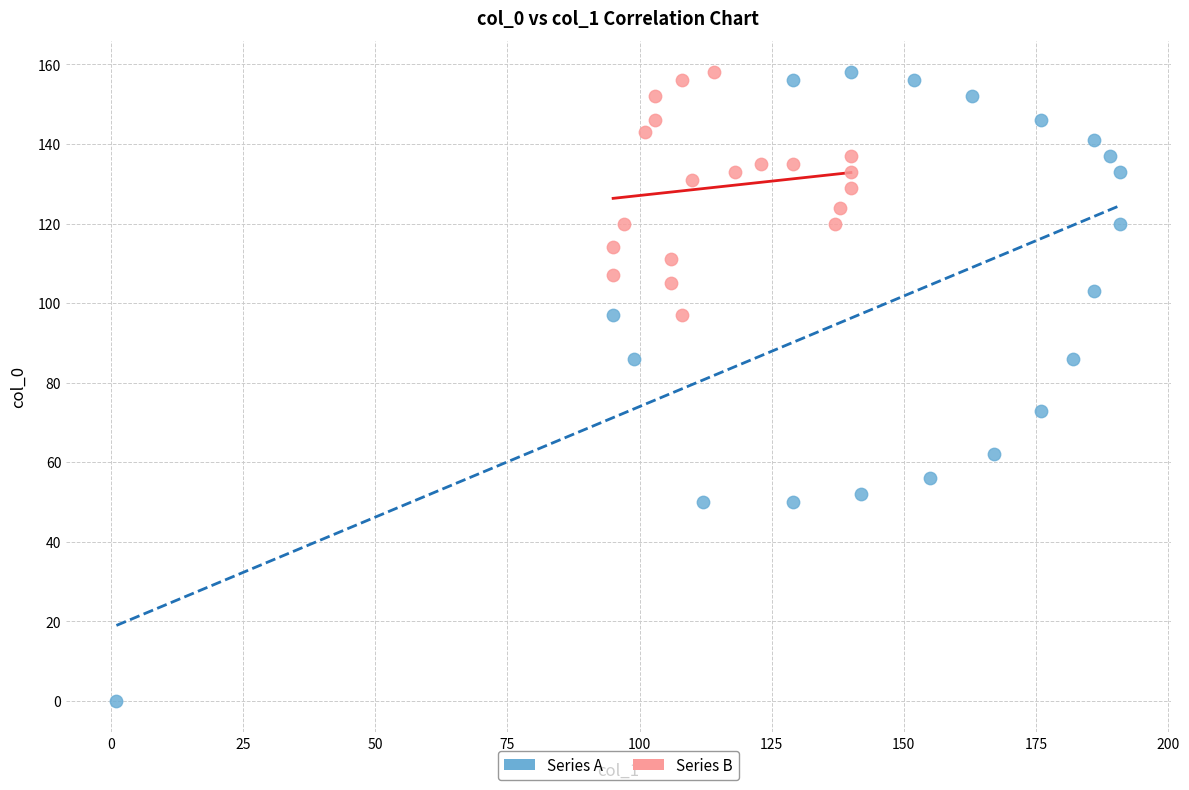

Which series reaches the minimum Y coordinate?

Series A